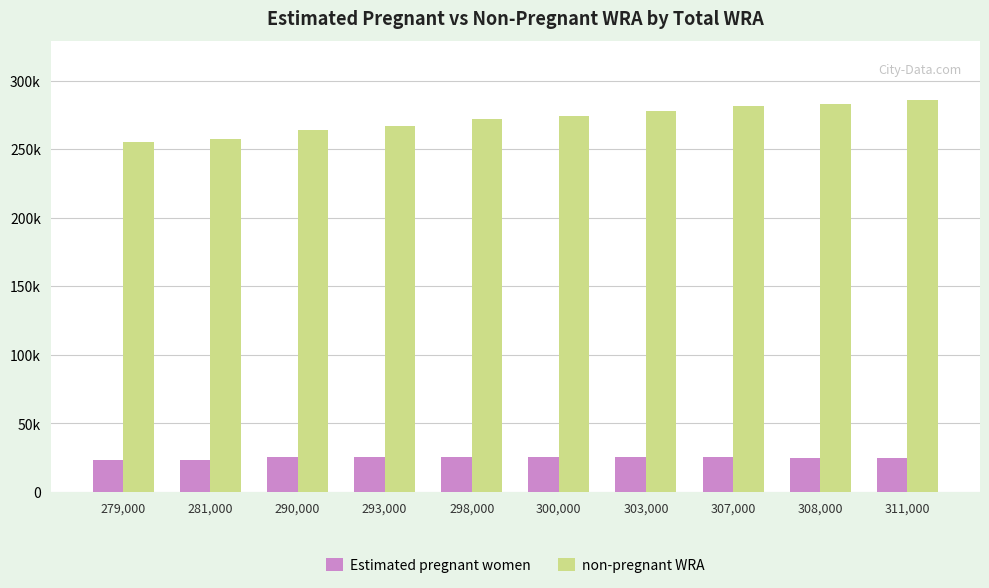

What is the label of the 8th bar from the right?

290,000